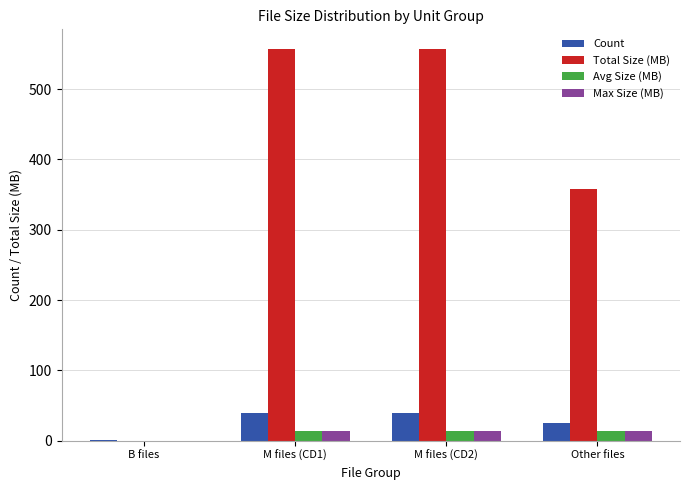

What is the maximum value for Total Size (MB)?

557.1